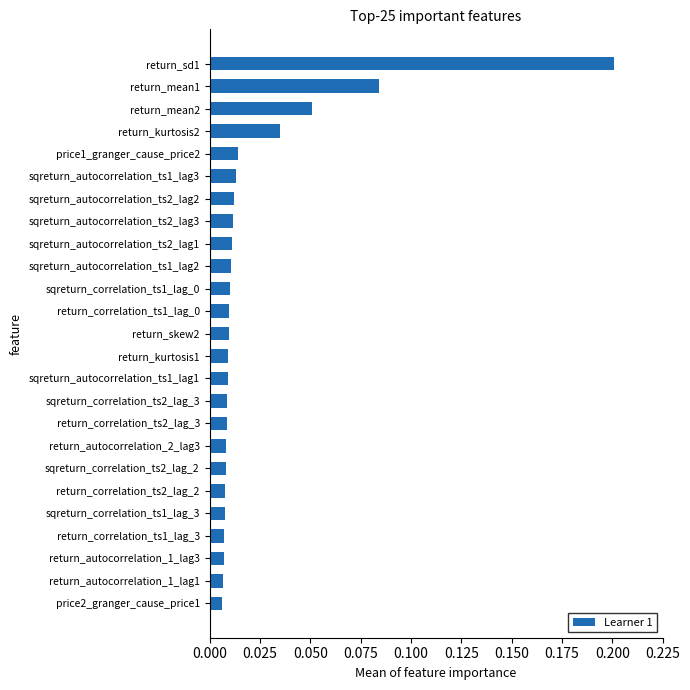

What is the change in value from sqreturn_correlation_ts2_lag_3 to return_sd1?

+0.2